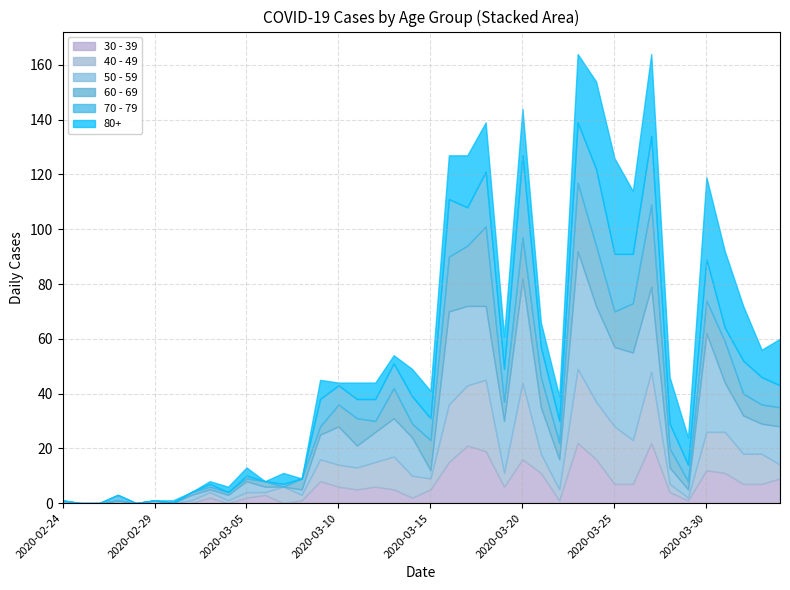

How many interior local valleys does the 60 - 69 series have?

8